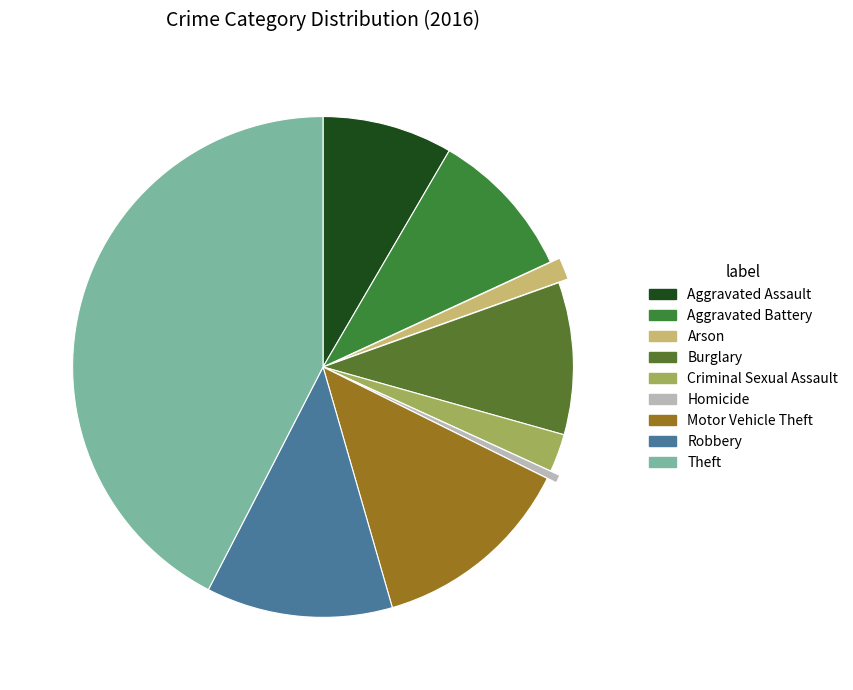

How many slices are in this pie chart?

9